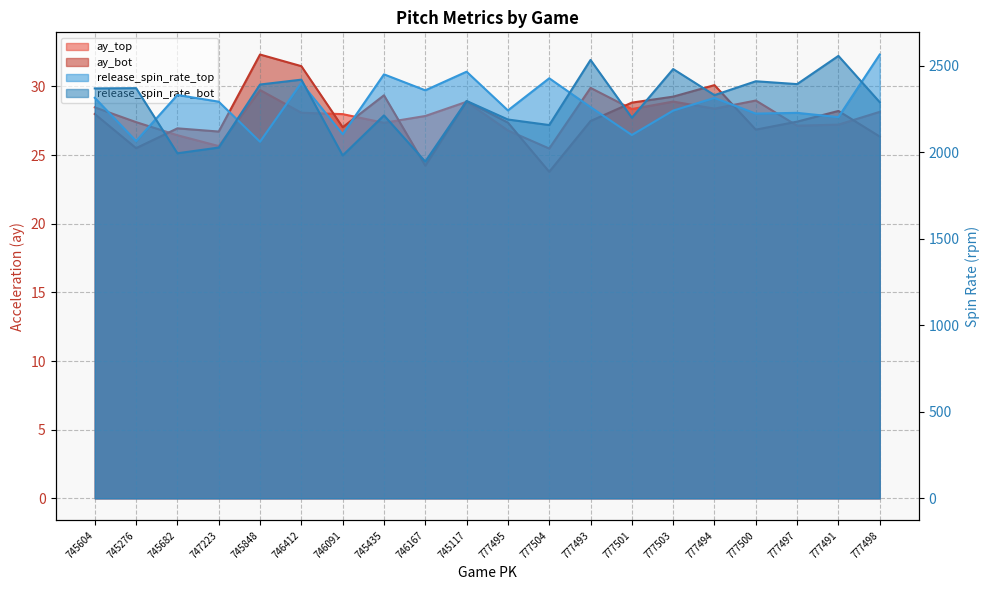

At how many categories does at least one series exceed 1701?

20